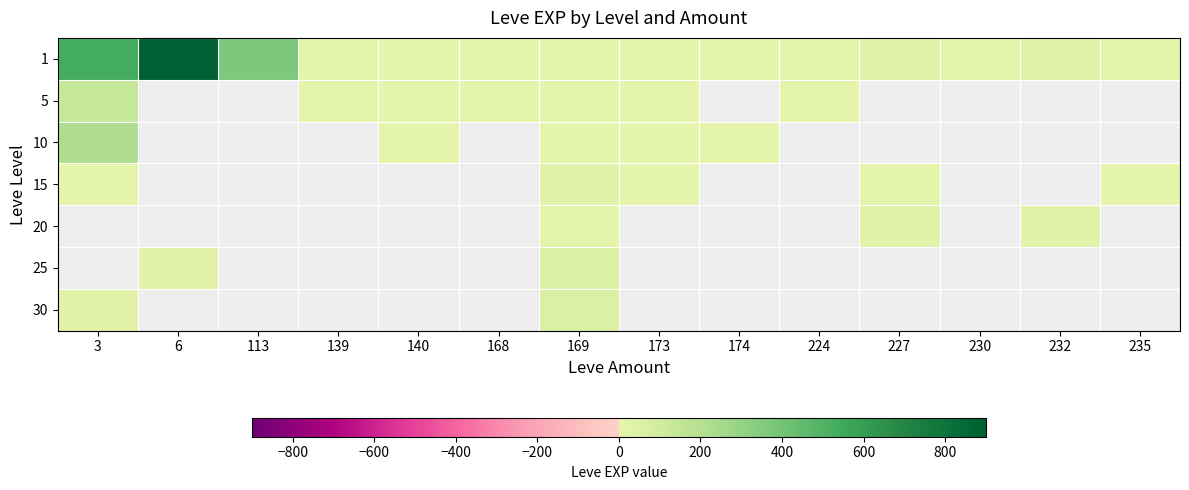

What is the difference between the maximum and minimum values in the 15 series?

12.0